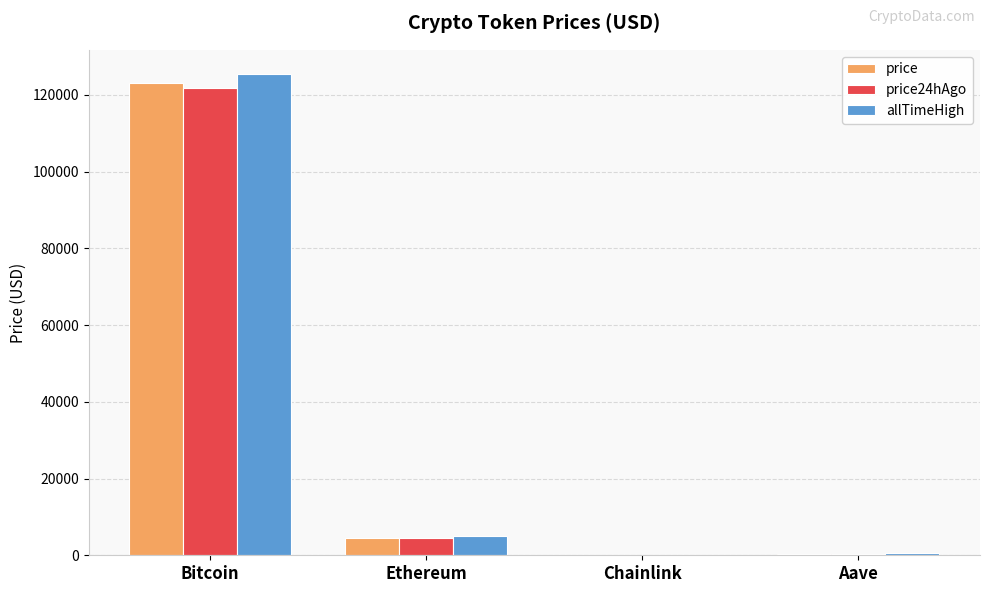

Is the value of price at Ethereum greater than the value of allTimeHigh at Bitcoin?

No